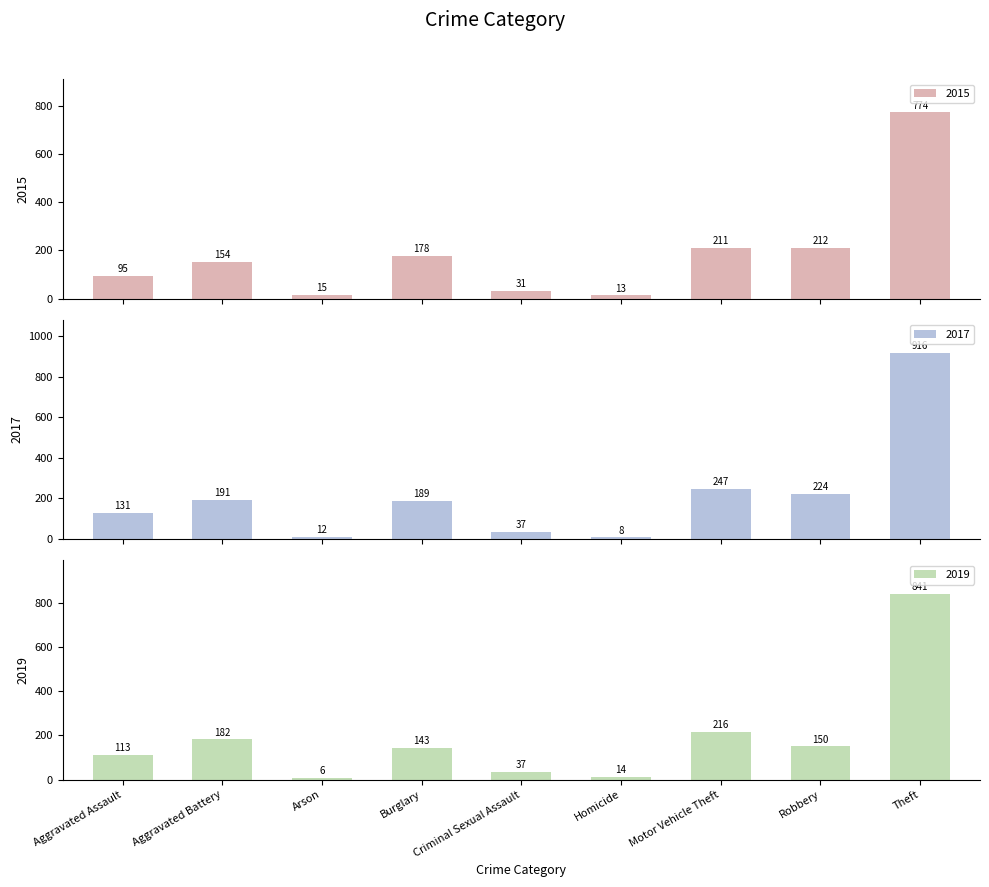

What value does the 2017 series have at Homicide, to the nearest 10?

10